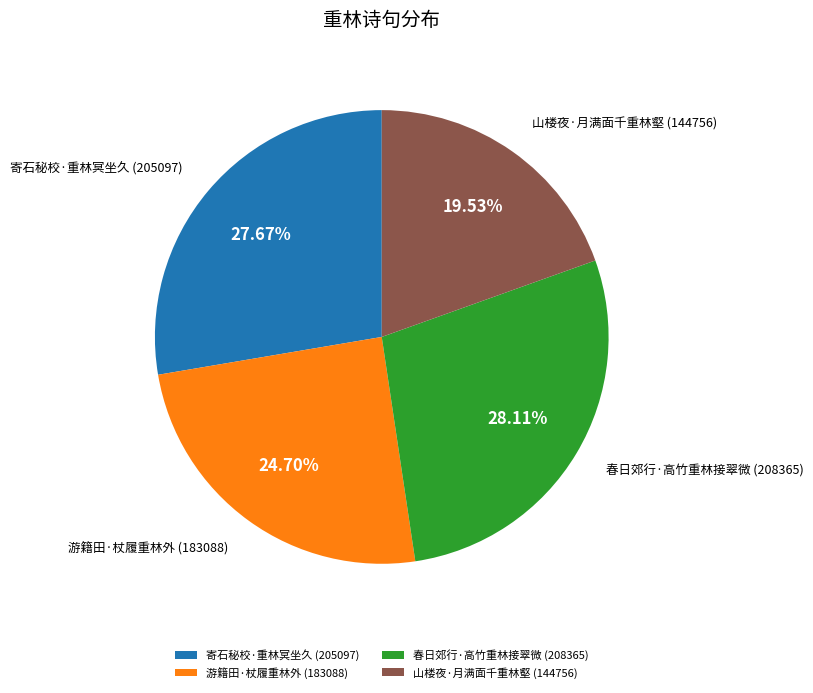

What portion of the pie excludes 春日郊行·高竹重林接翠微?

71.9%